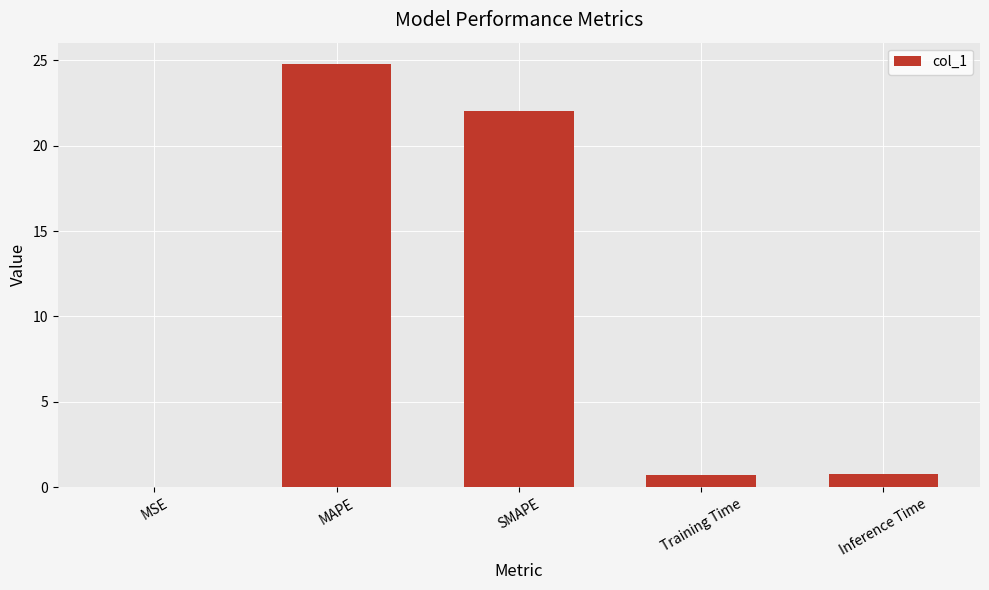

What is the change in value from MAPE to Inference Time?

-24.0